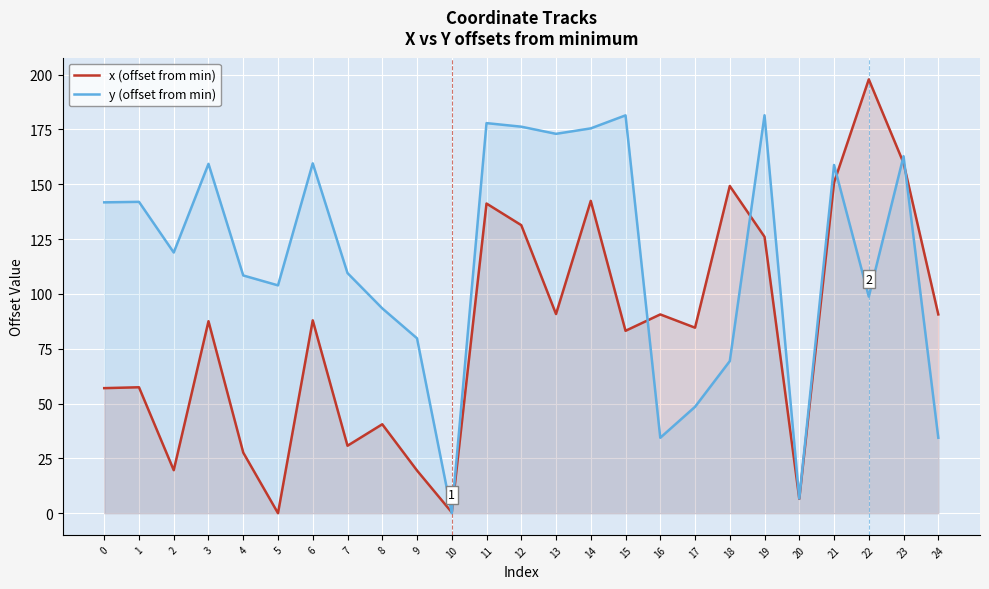

Where is the first local minimum for x (offset from min)?

2